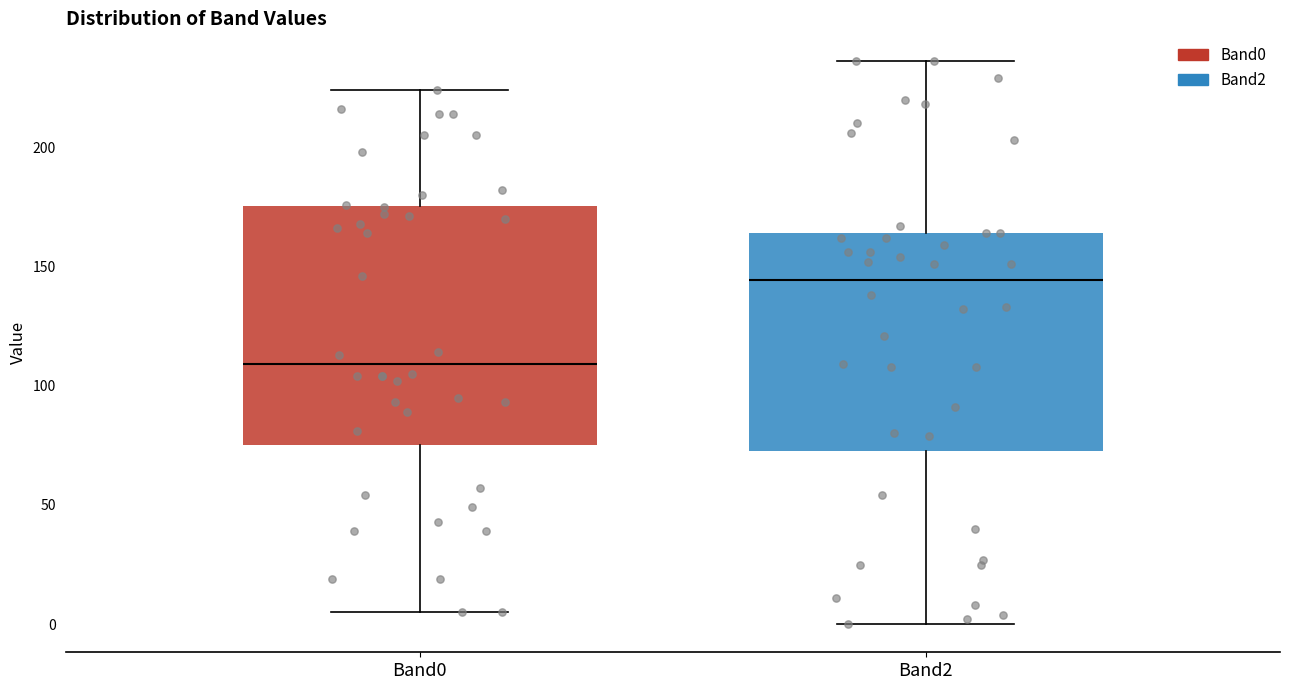

Which box is the tallest, from its lower edge to its upper edge?

Band0